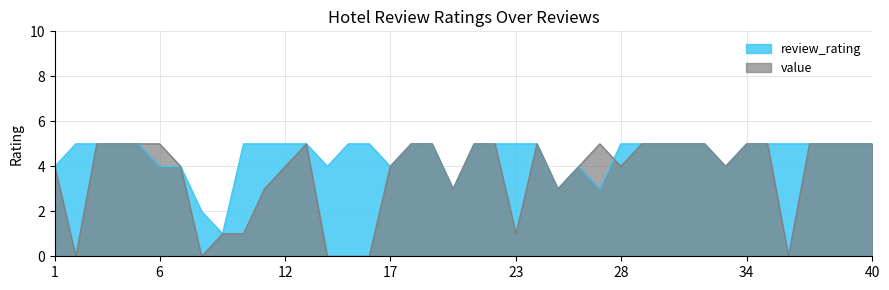

Which series ends up on top after the final intersection of review_rating and value?

review_rating